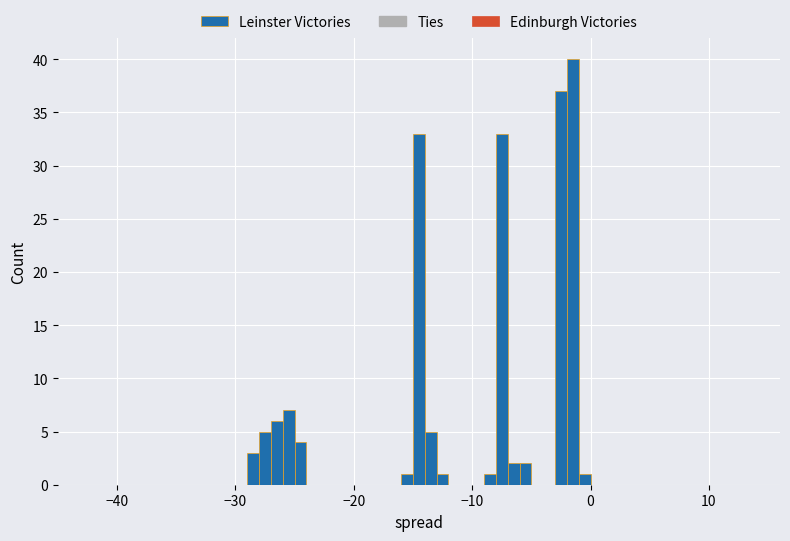

Around what value on the x-axis is the tallest bar? Give the approximate position of its centre, as read against the axis.

-1